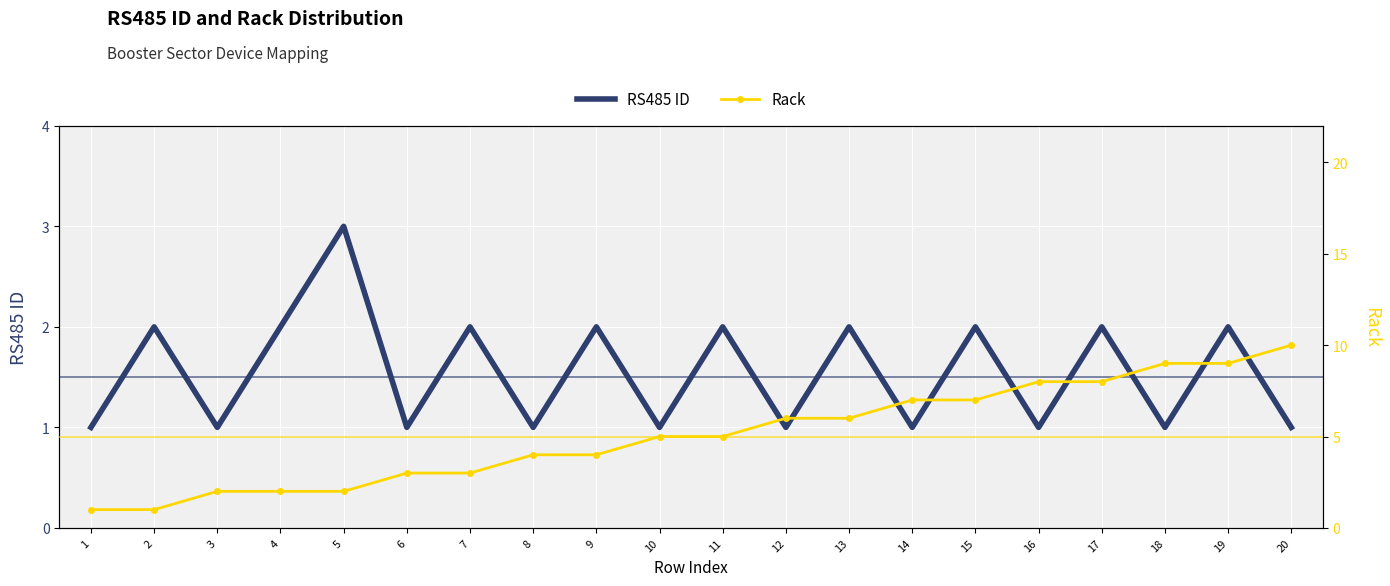

How many RS485 ID values are between 1 and 2?

19